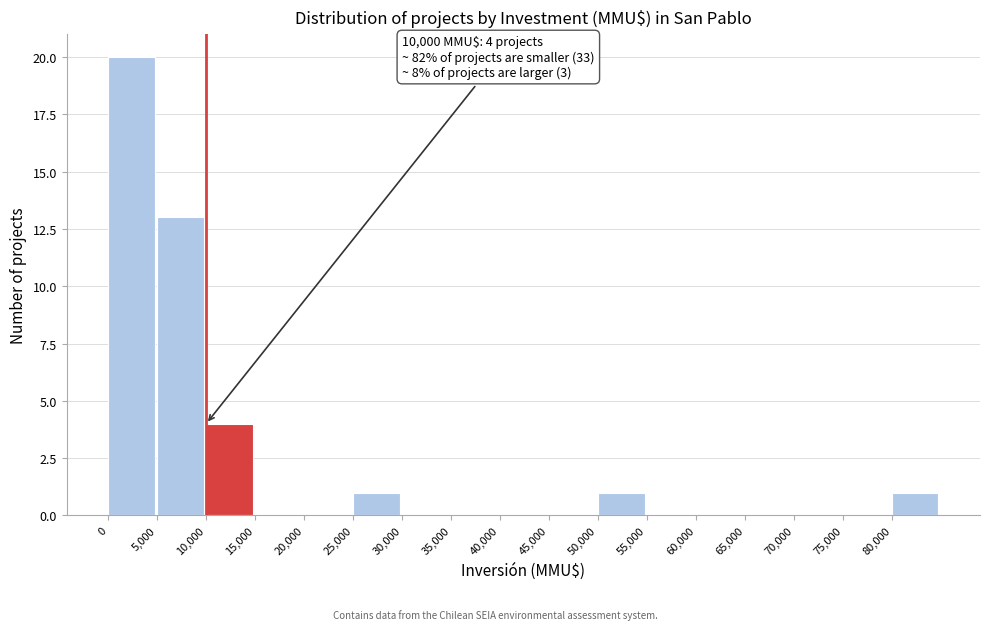

Which range on the x-axis has the tallest bar?

0 to 5000